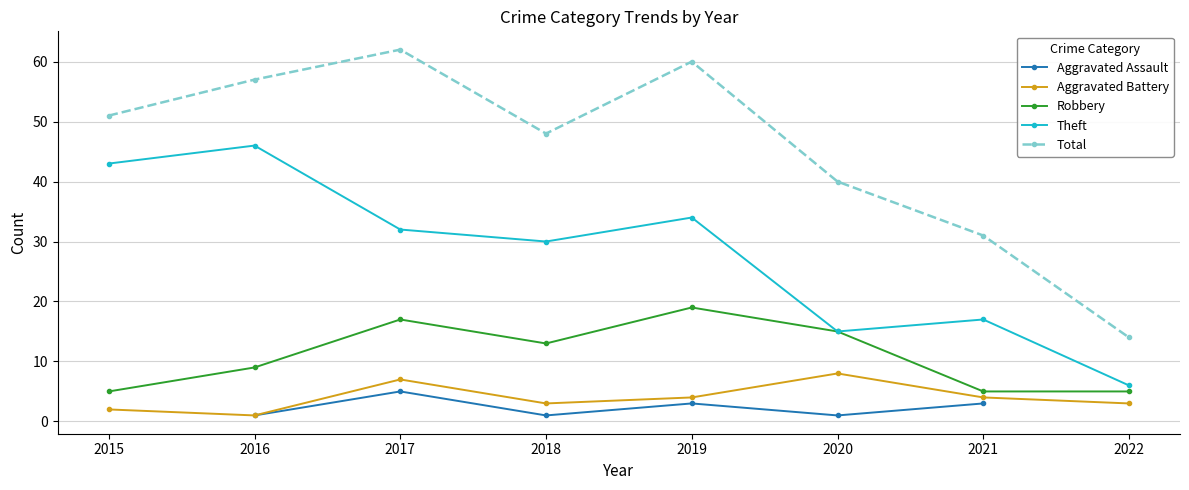

True or false: Total and Aggravated Battery intersect in this chart.

False